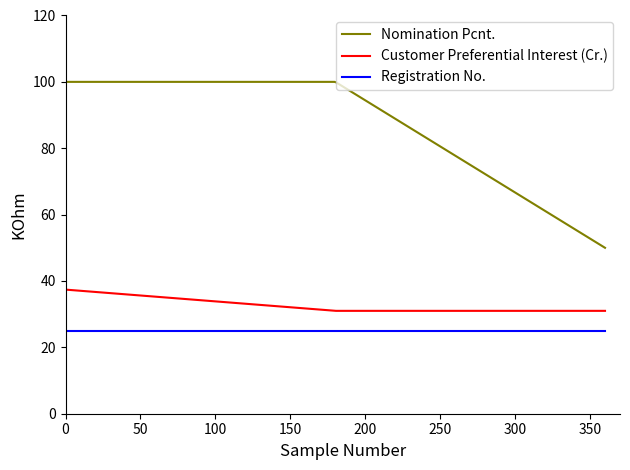

How many lines are shown in the chart?

3